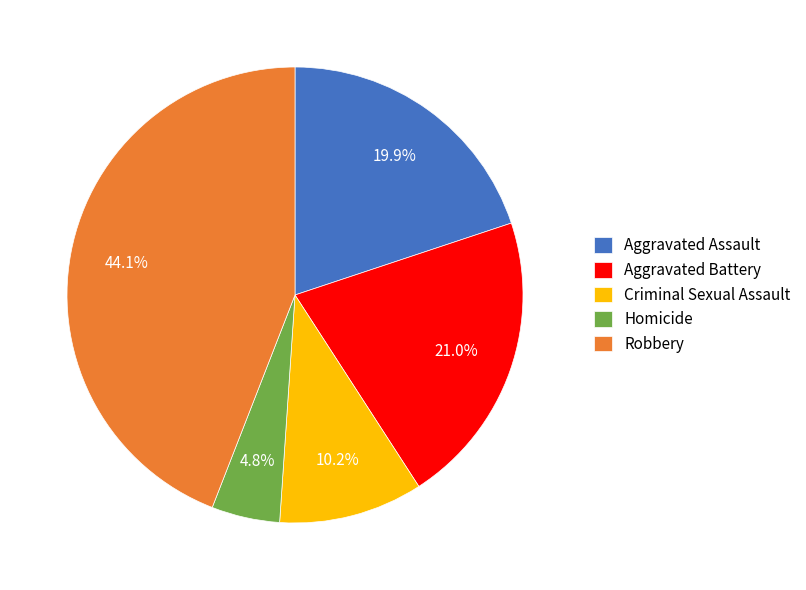

What percentage is the Aggravated Assault slice, to the nearest percent?

20%